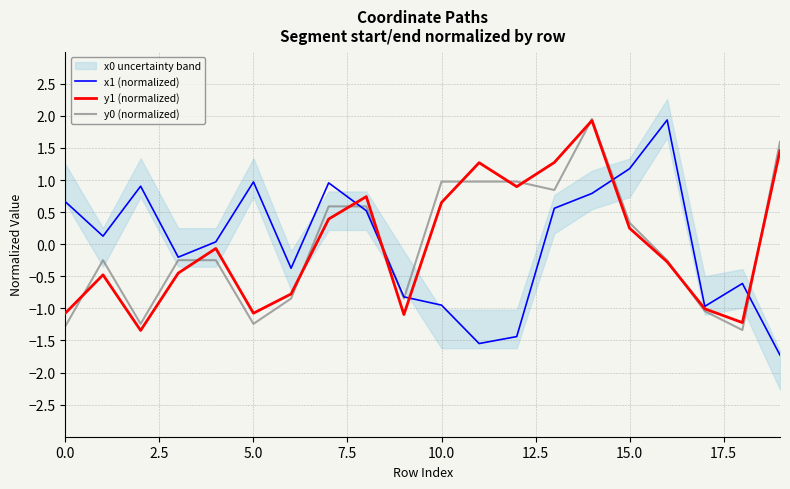

What is the highest value of the y0 (normalized) series?

2.0